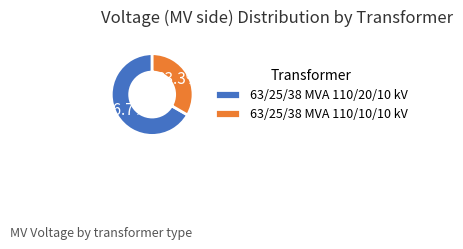

Is it true that 63/25/38 MVA 110/20/10 kV is 59% of the pie?

False